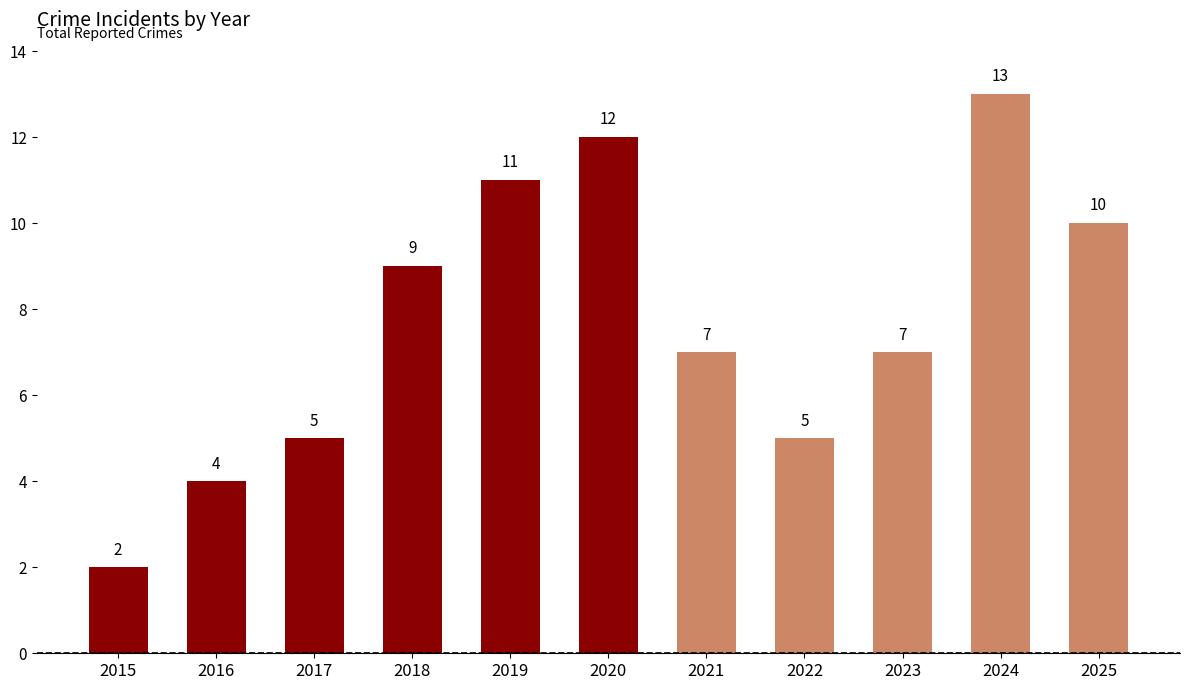

Does the chart contain stacked bars?

No